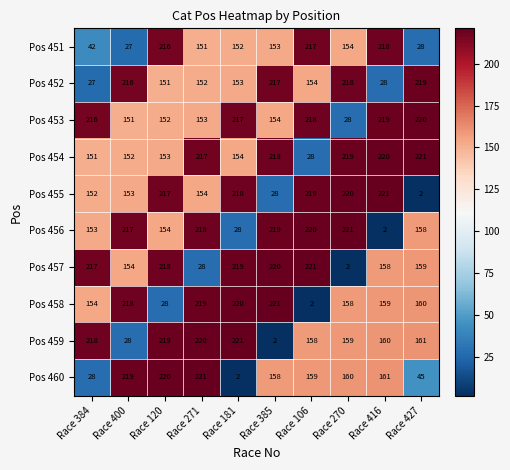

Which series has the largest total across all categories?

Pos 454